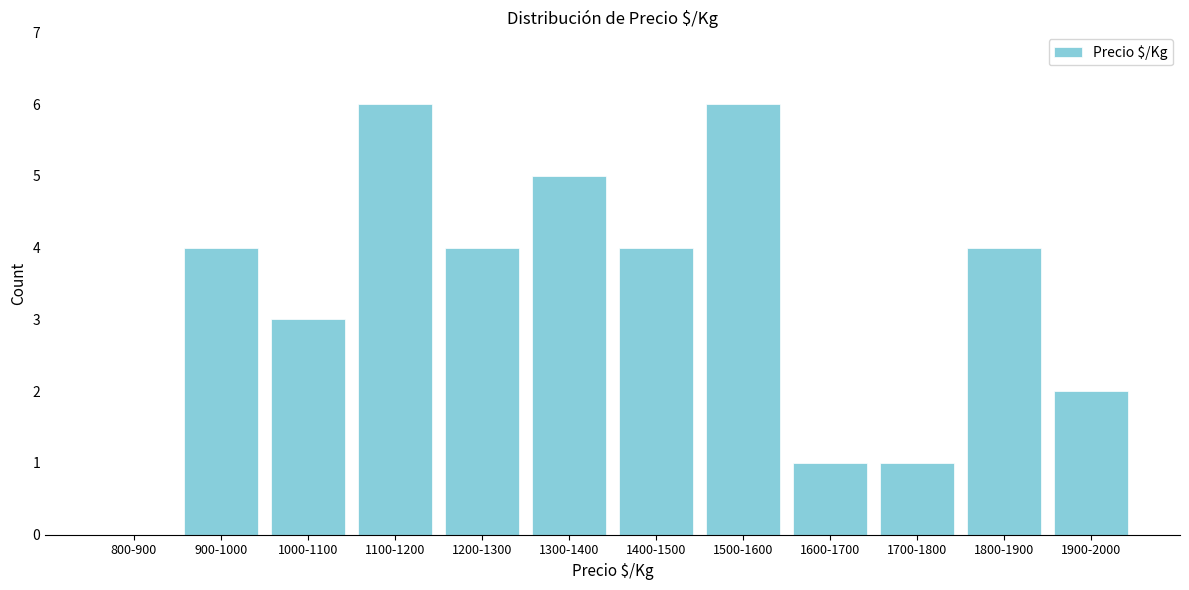

Reading left to right, what are all the values shown in this chart?

800-900=0	900-1000=4	1000-1100=3	1100-1200=6	1200-1300=4	1300-1400=5	1400-1500=4	1500-1600=6	1600-1700=1	1700-1800=1	1800-1900=4	1900-2000=2